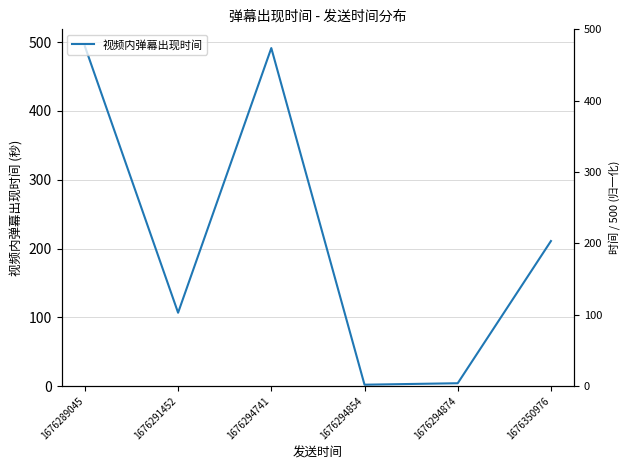

The value at 1676289045 is 494.0. True or false?

True